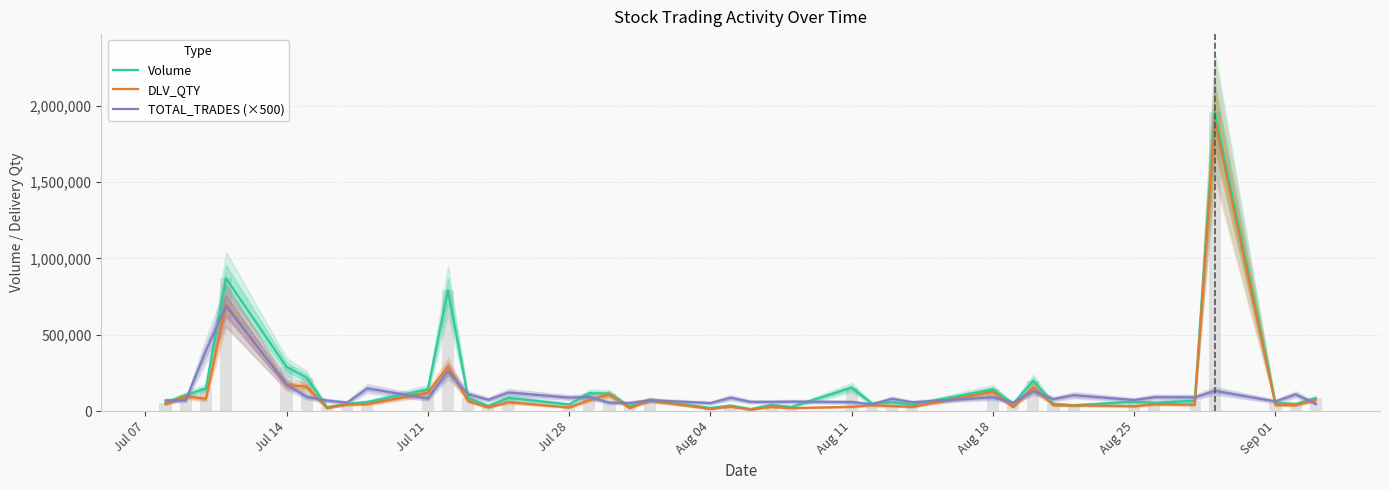

Is the value of DLV_QTY at 17 greater than the value of Volume at Jul 14?

No